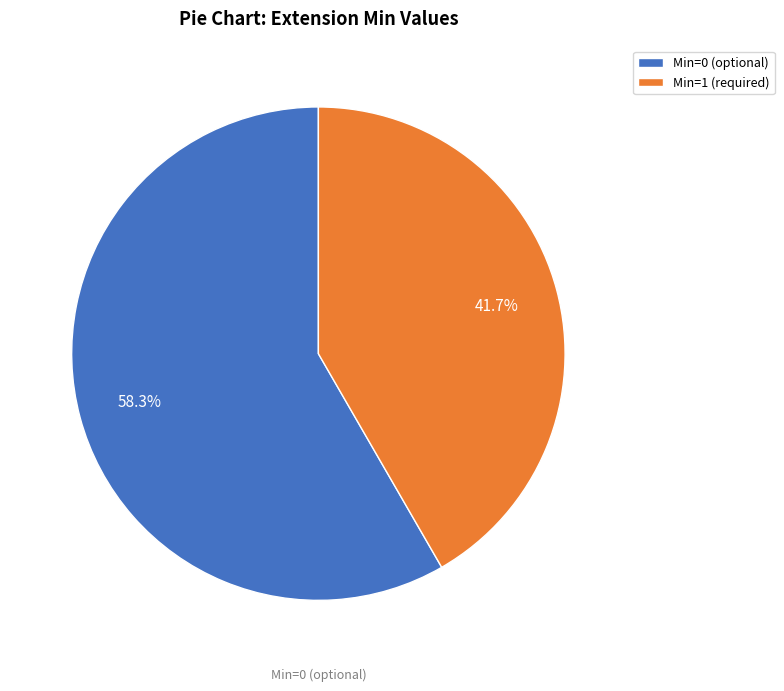

Rank the categories by value from lowest to highest.

Min=1 (required), Min=0 (optional)